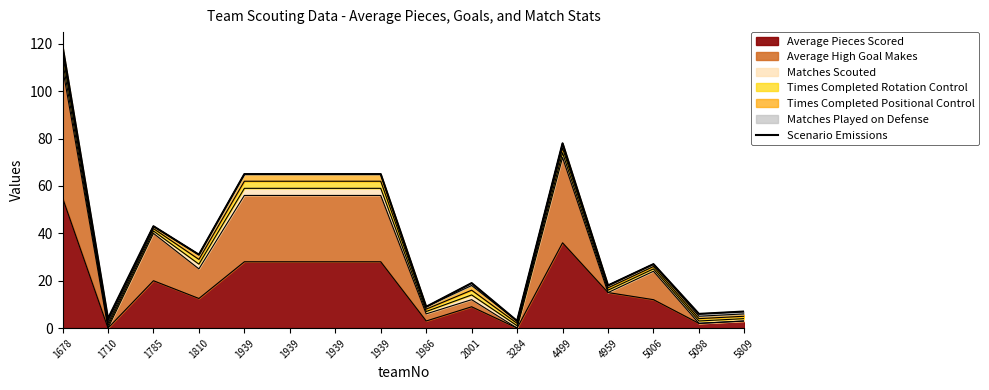

Which has a higher value, 1986 or 4959?

4959